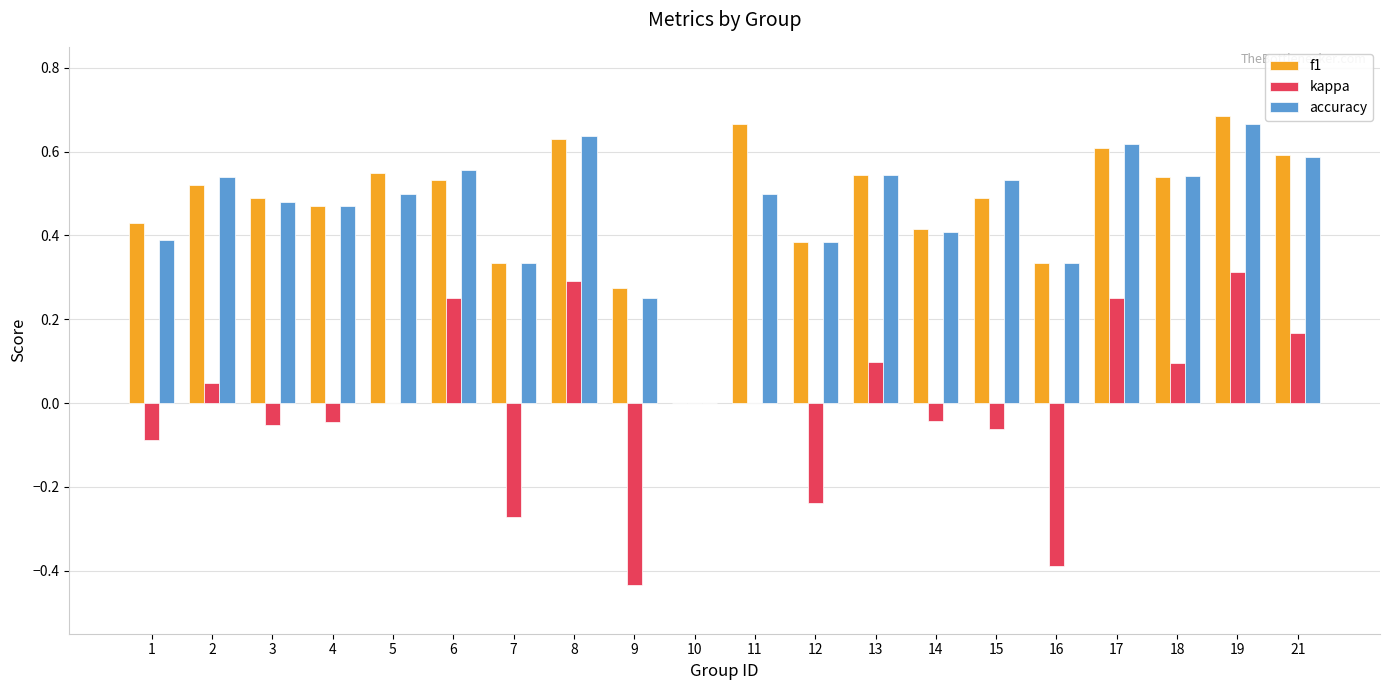

The f1 series shows 0.6 at 8. True or false?

True